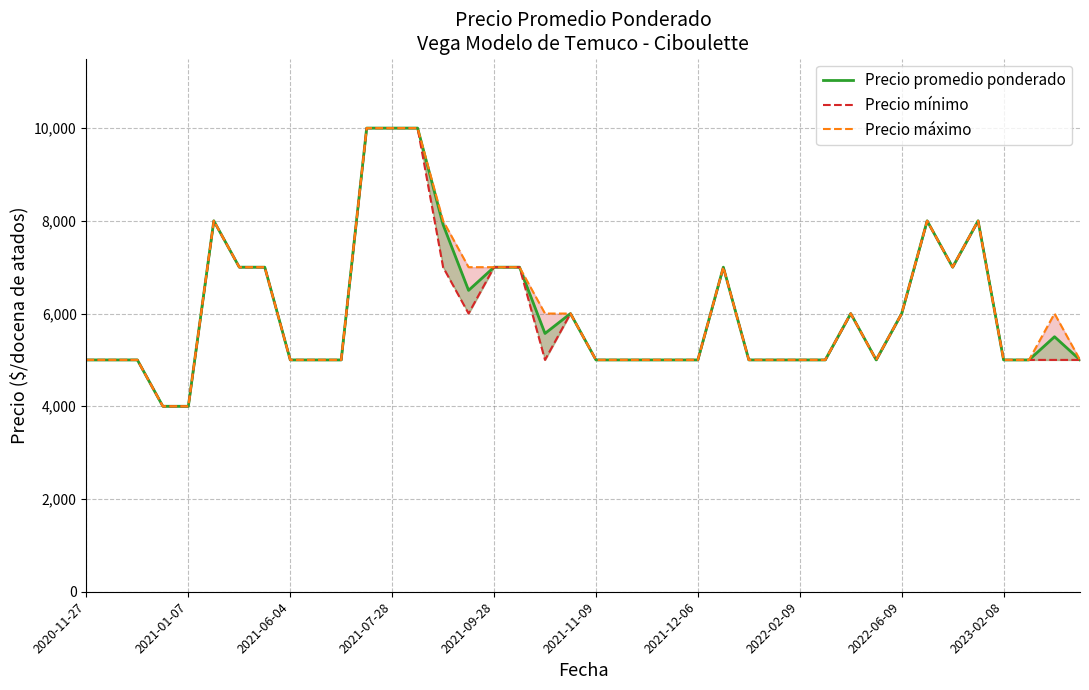

What is the highest value of the Precio mínimo series?

10000